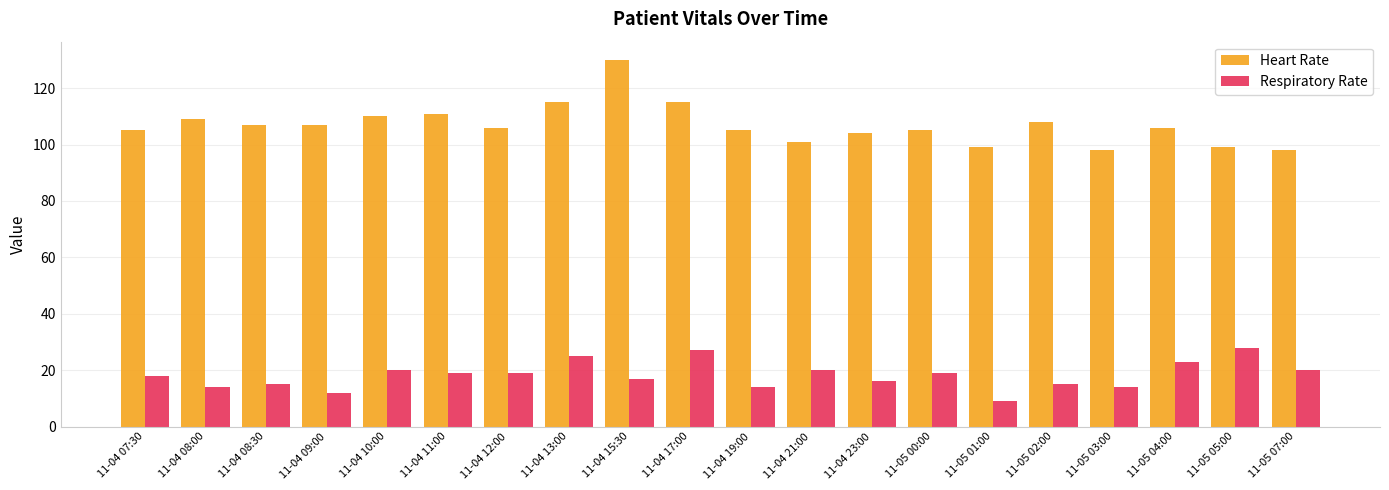

Which series has the largest range (max minus min)?

Heart Rate